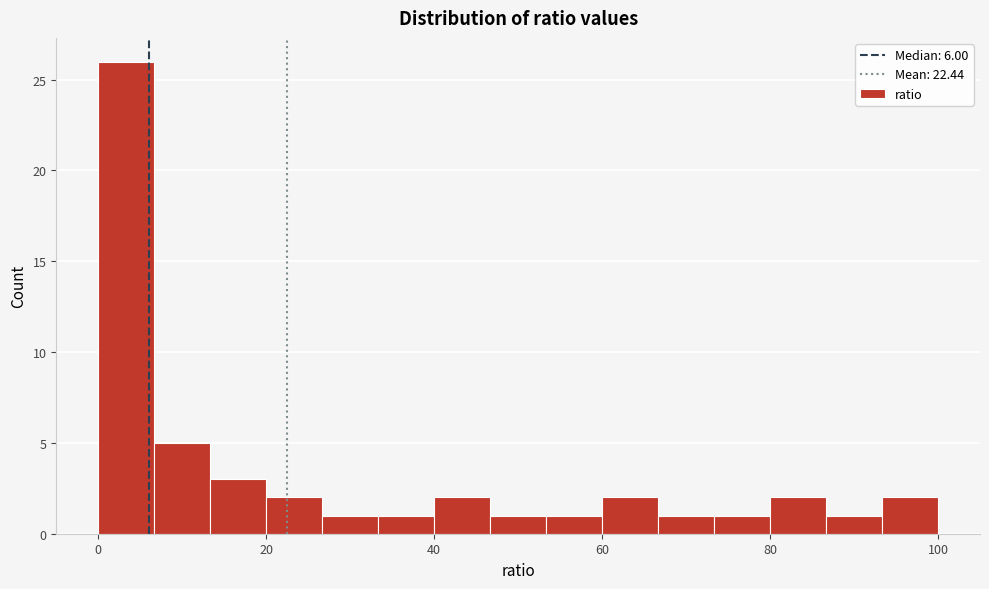

Read against the x-axis, roughly where is the centre of the tallest bar?

4